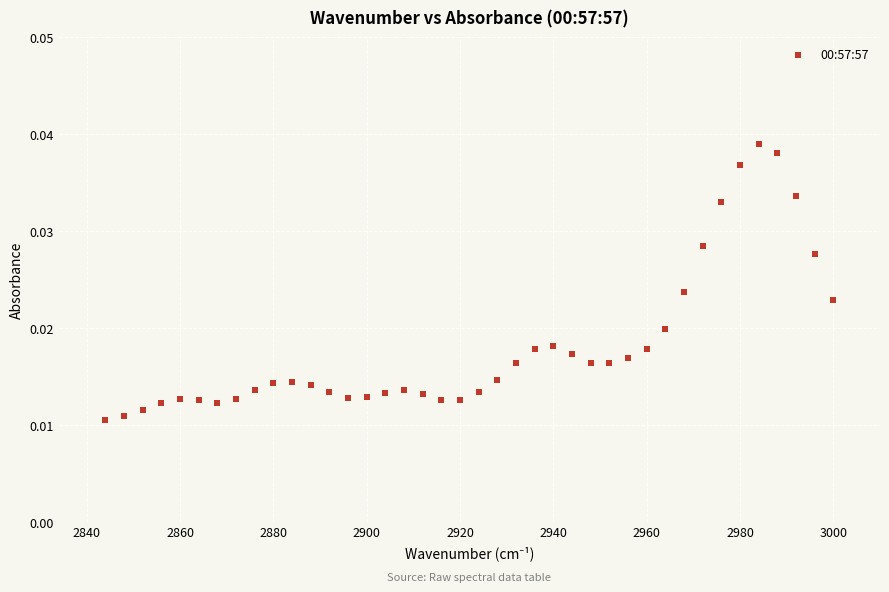

What is the range of X values (max minus min)?

156.0